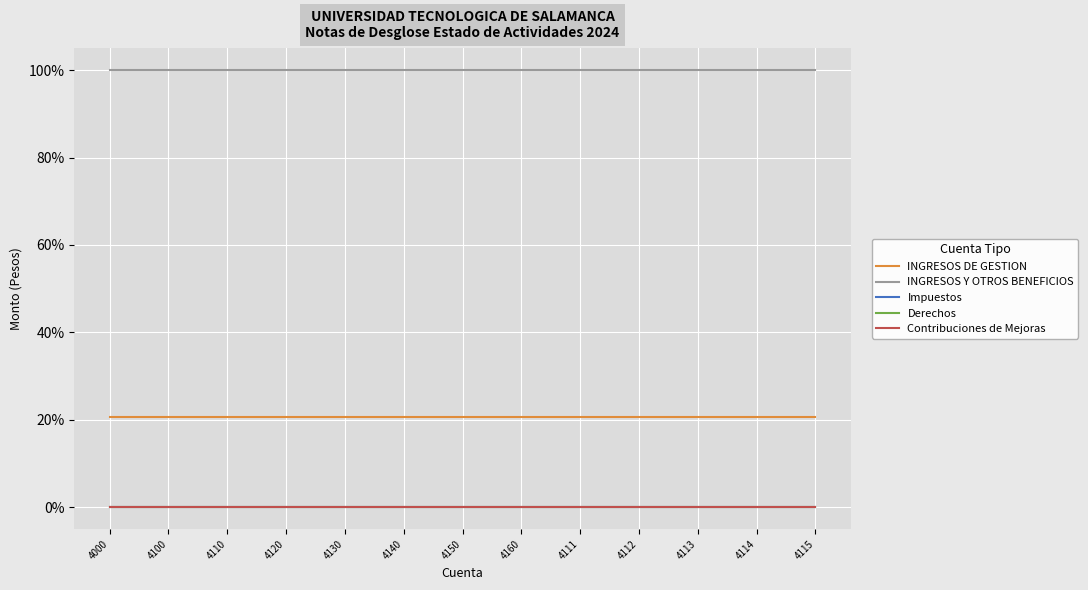

Between 4160 and 4100, which is larger?

4160